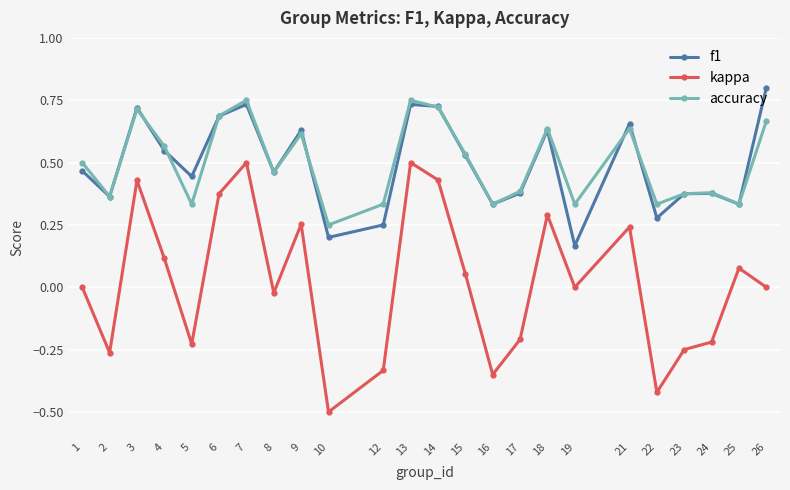

At how many categories does at least one series exceed 0?

24